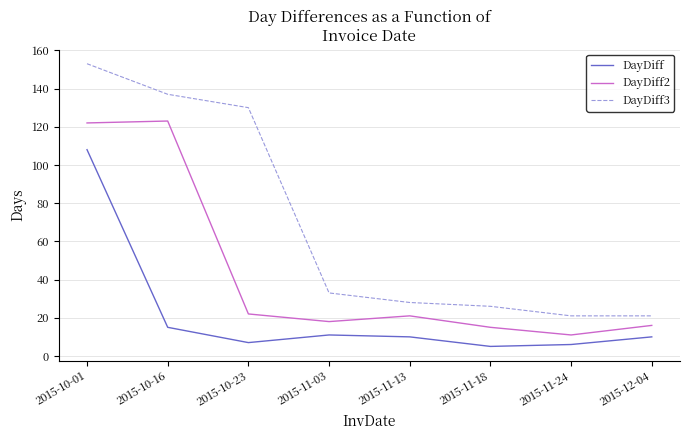

Between 2015-10-23 and 2015-11-24, which series saw the biggest shift?

DayDiff3